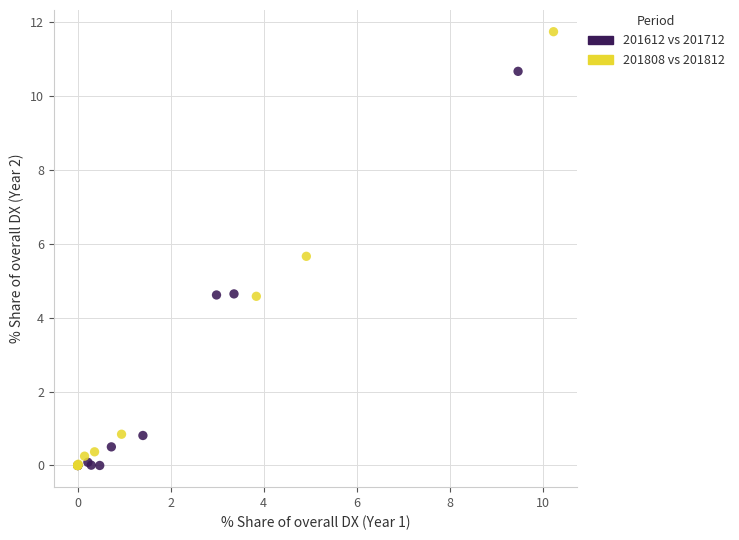

What are all the series names shown in the legend?

201612 vs 201712, 201808 vs 201812